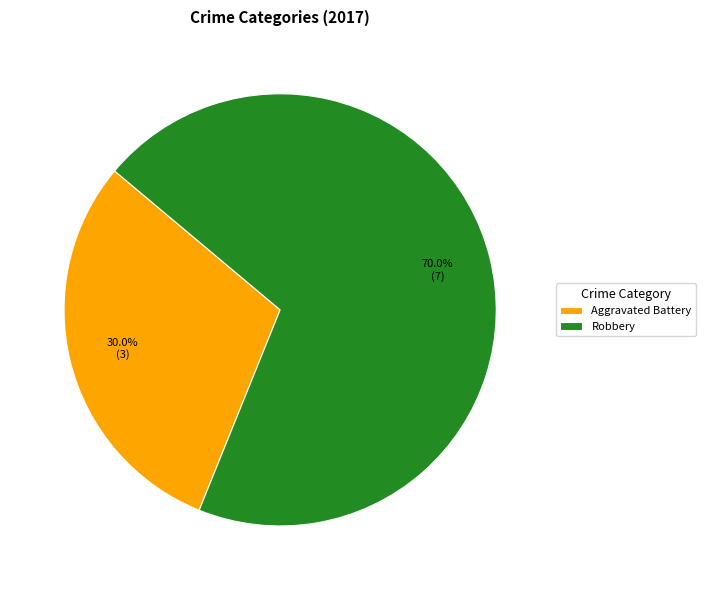

Rank the categories by value from highest to lowest.

Robbery, Aggravated Battery